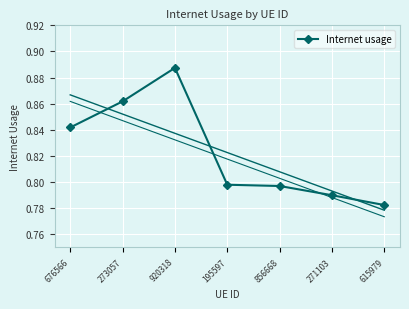

Where is the first local maximum?

920318